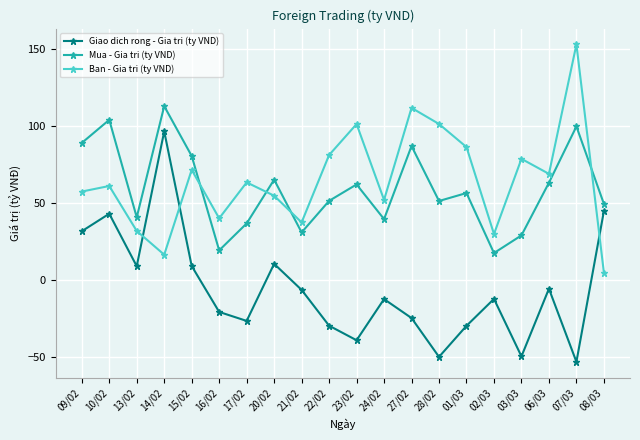

What is the smallest value displayed?

-53.2